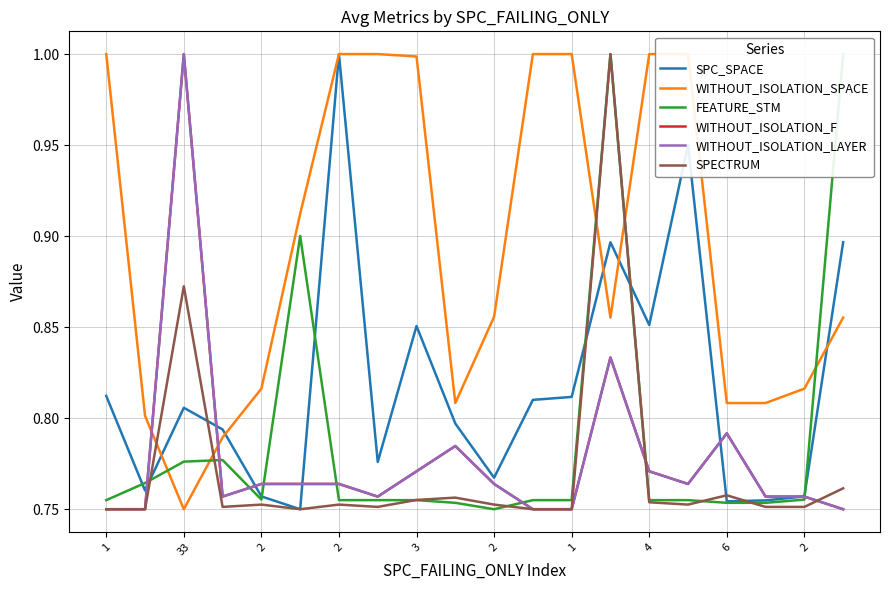

Reading left to right, transcribe all the data shown in this chart.

SPC_SPACE: 0.8	0.8	0.8	0.8	0.8	0.8	1.0	0.8	0.9	0.8	0.8	0.8	0.8	0.9	0.9	1.0	0.8	0.8	0.8	0.9
WITHOUT_ISOLATION_SPACE: 1.0	0.8	0.8	0.8	0.8	0.9	1.0	1.0	1.0	0.8	0.9	1.0	1.0	0.9	1.0	1.0	0.8	0.8	0.8	0.9
FEATURE_STM: 0.8	0.8	0.8	0.8	0.8	0.9	0.8	0.8	0.8	0.8	0.8	0.8	0.8	1.0	0.8	0.8	0.8	0.8	0.8	1.0
WITHOUT_ISOLATION_F: 0.8	0.8	1.0	0.8	0.8	0.8	0.8	0.8	0.8	0.8	0.8	0.8	0.8	0.8	0.8	0.8	0.8	0.8	0.8	0.8
WITHOUT_ISOLATION_LAYER: 0.8	0.8	1.0	0.8	0.8	0.8	0.8	0.8	0.8	0.8	0.8	0.8	0.8	0.8	0.8	0.8	0.8	0.8	0.8	0.8
SPECTRUM: 0.8	0.8	0.9	0.8	0.8	0.8	0.8	0.8	0.8	0.8	0.8	0.8	0.8	1.0	0.8	0.8	0.8	0.8	0.8	0.8